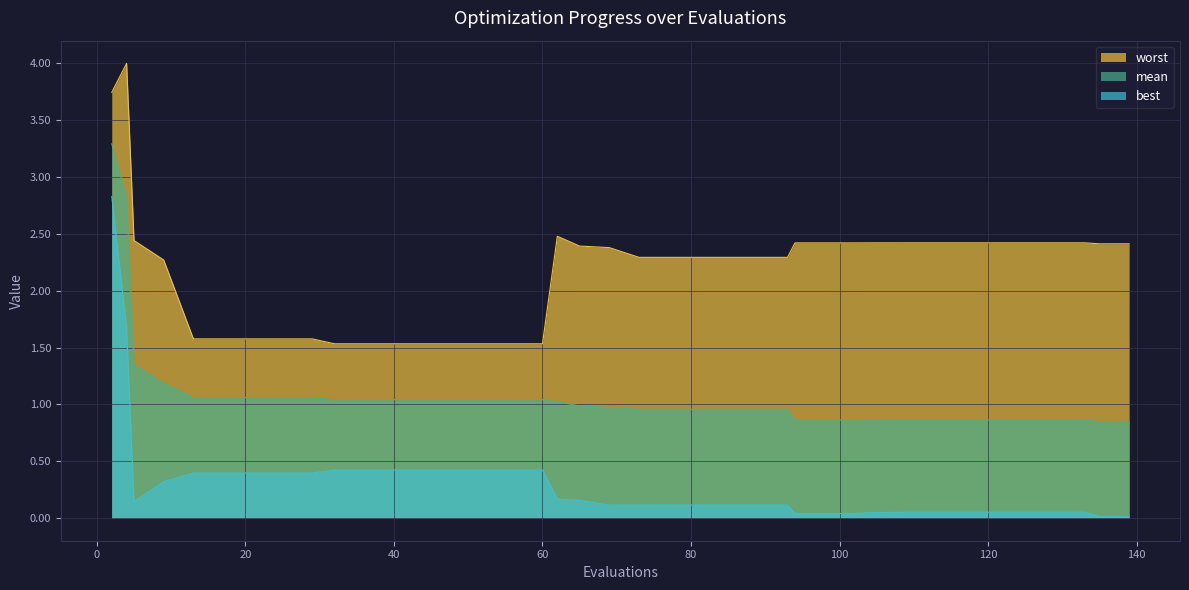

Does the chart display data point markers on the line(s)?

No